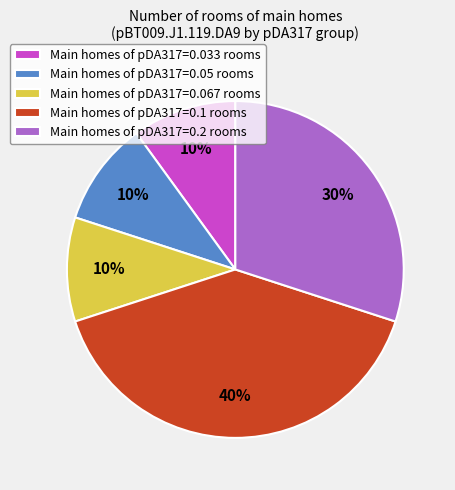

To the nearest percent, what is the combined percentage of Main homes of pDA317=0.05 rooms and Main homes of pDA317=0.067 rooms?

20%